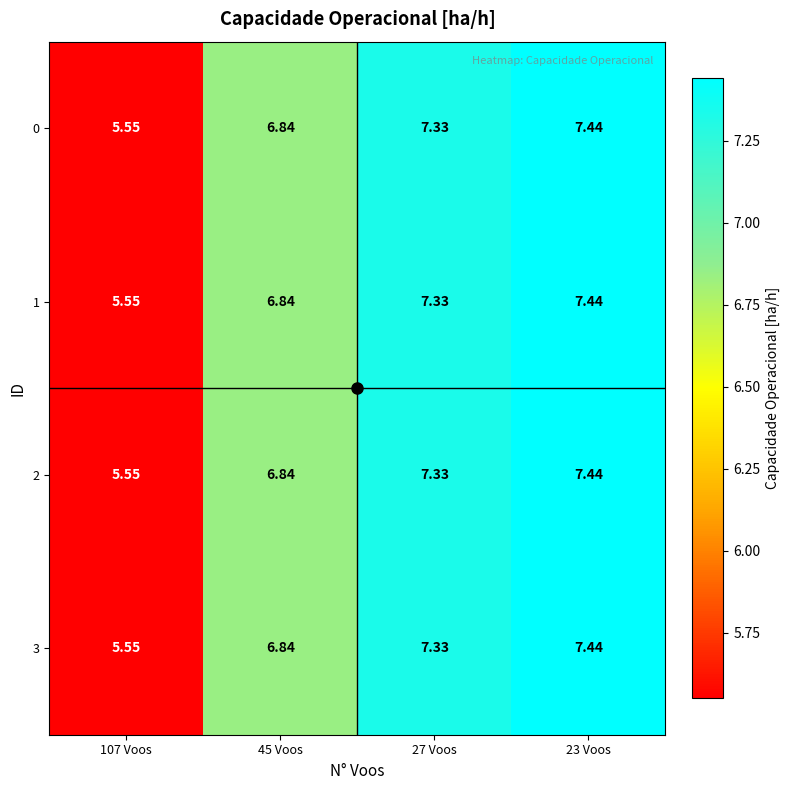

Is the value of 0 at 107 Voos greater than the value of 2 at 45 Voos?

No